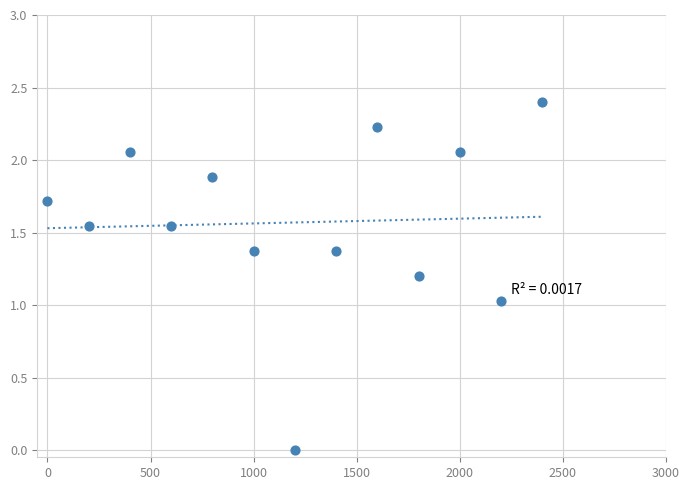

What is the range of Y values (max minus min)?

2.4